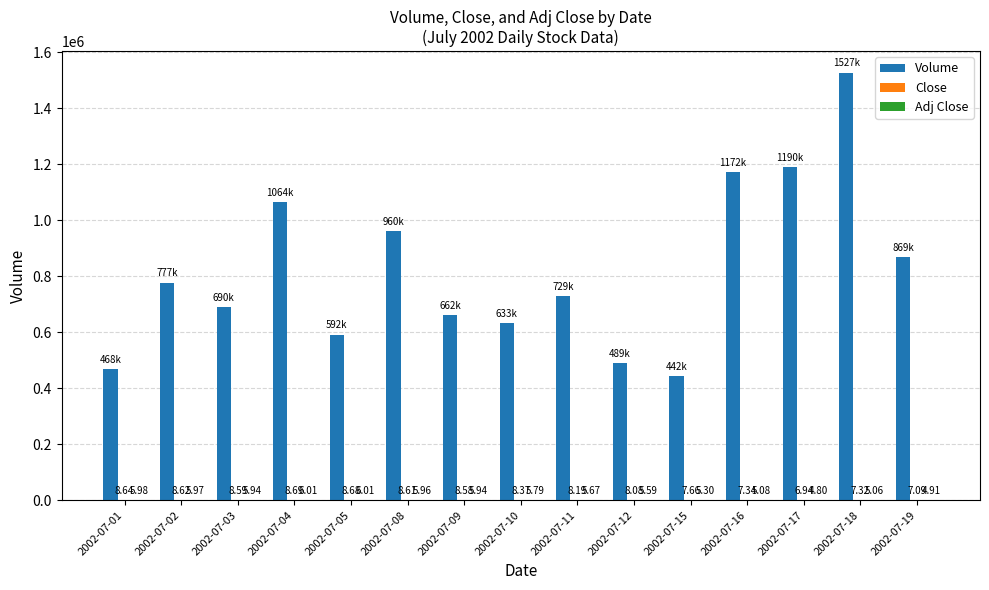

What is the sum of all Volume values?

12272398.0